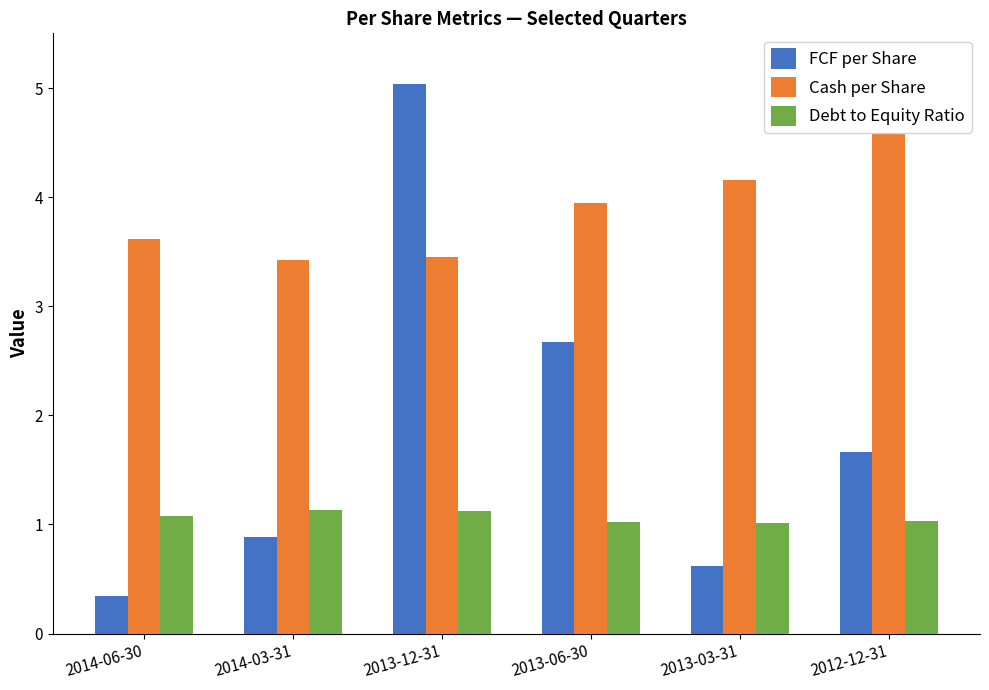

What is the label of the 4th bar from the left?

2013-06-30